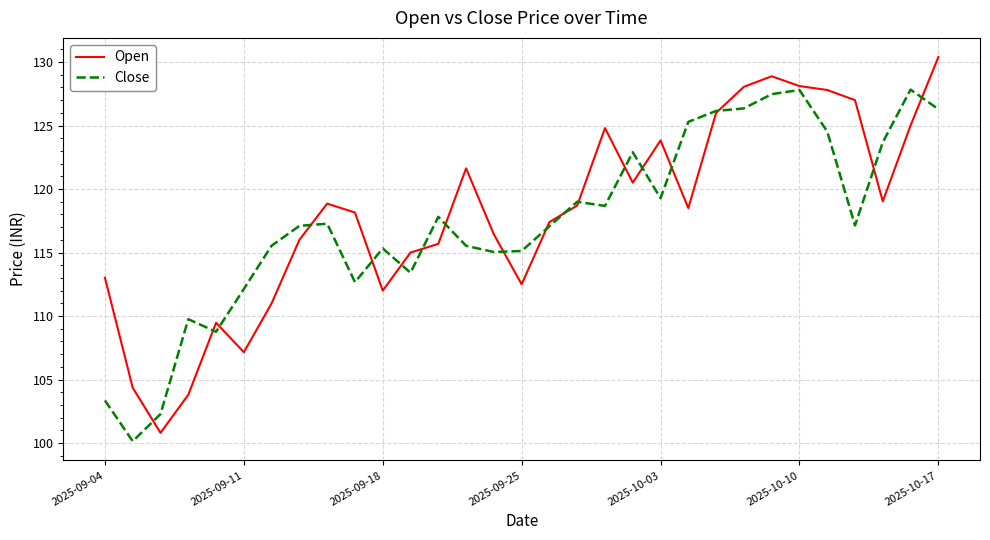

Which series has the widest spread of values?

Open